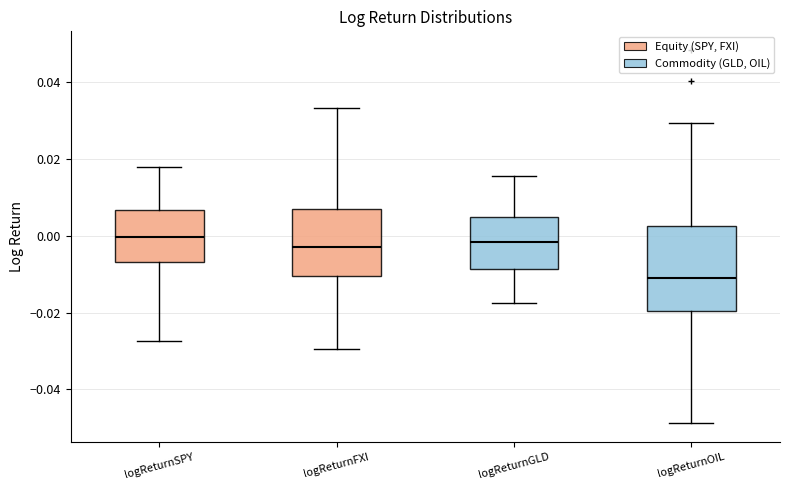

Comparing the boxes themselves (not the whiskers), which one is the tallest?

logReturnOIL